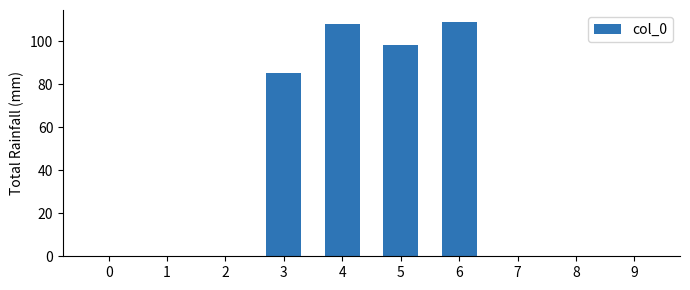

Does the chart contain stacked bars?

No